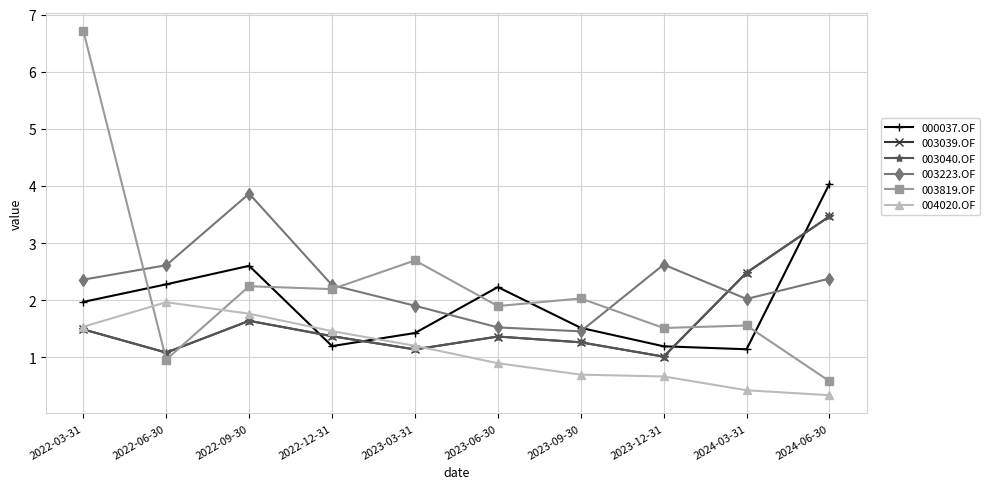

How many interior local peaks does the 000037.OF series have?

2